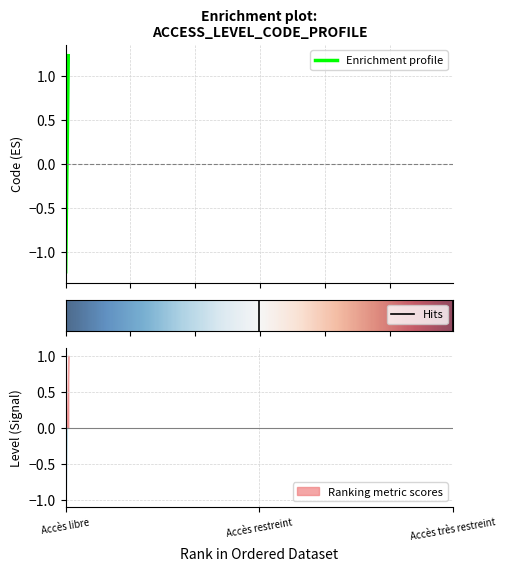

What is the value of the 1st point from the left?

1